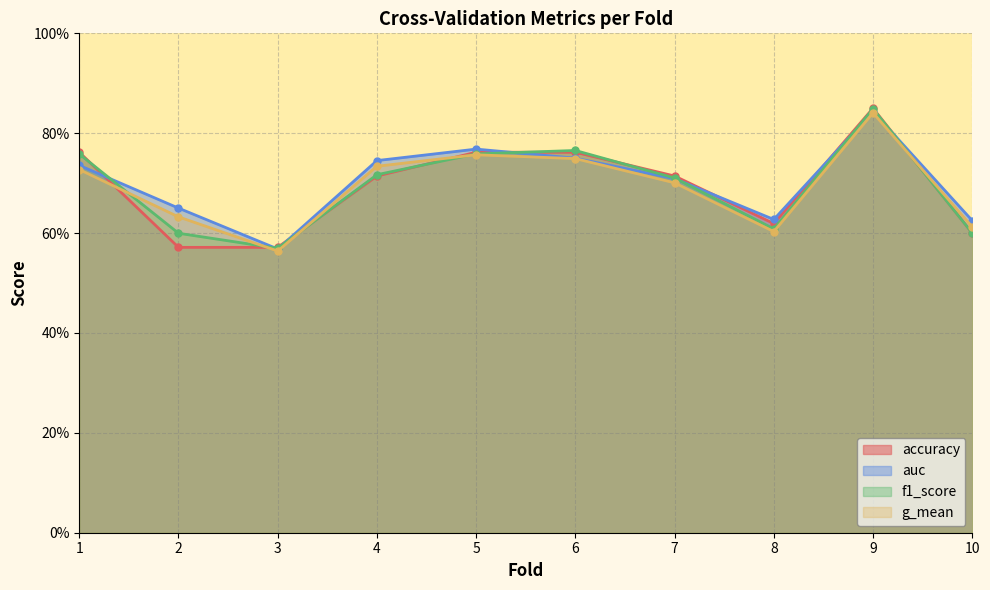

What is the approximate value of accuracy at 4?

0.7